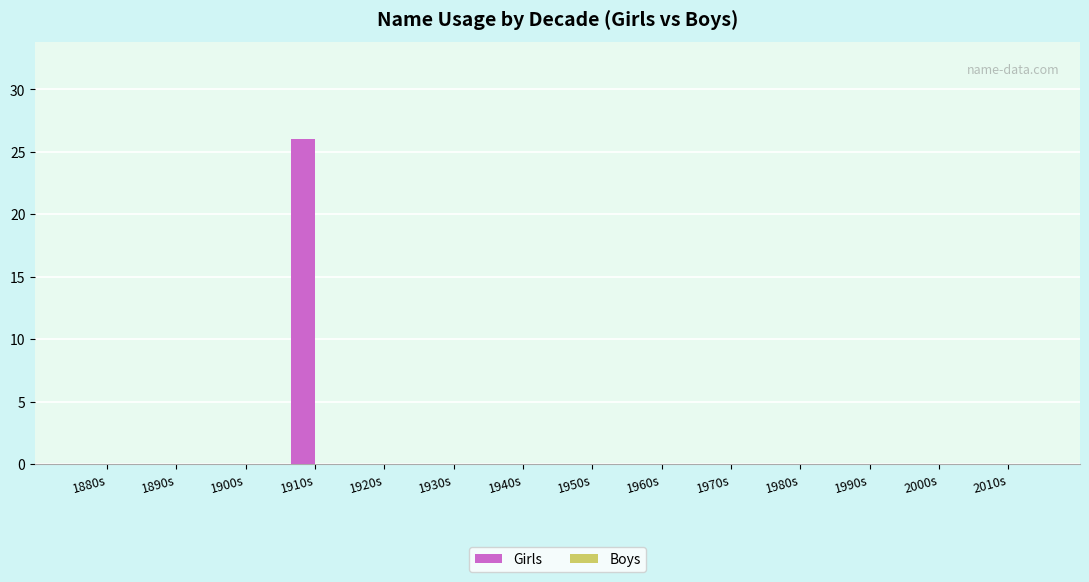

At which category does the chart reach its peak across all series?

1910s